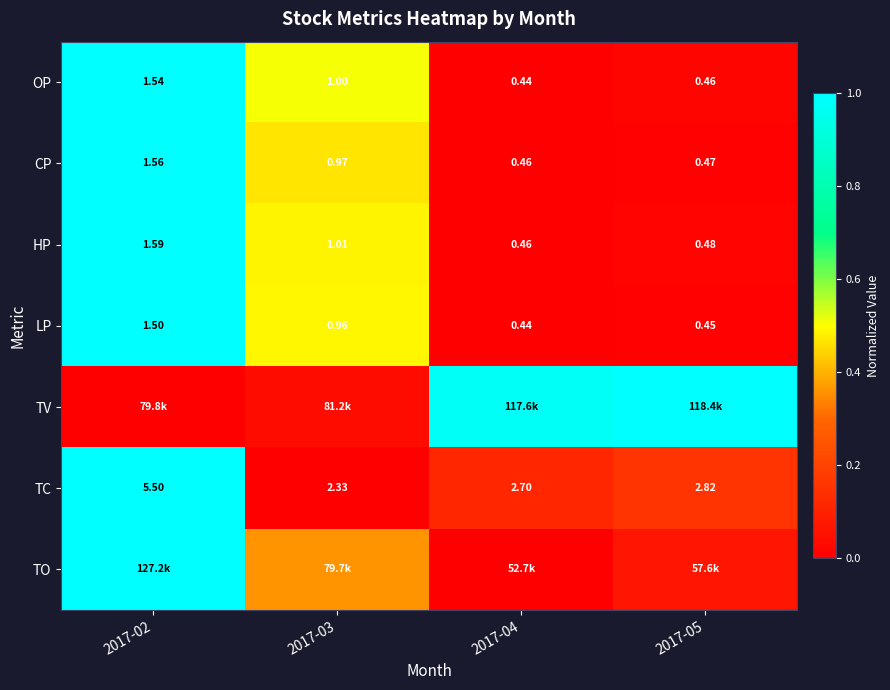

What is the greatest value displayed?

1.0